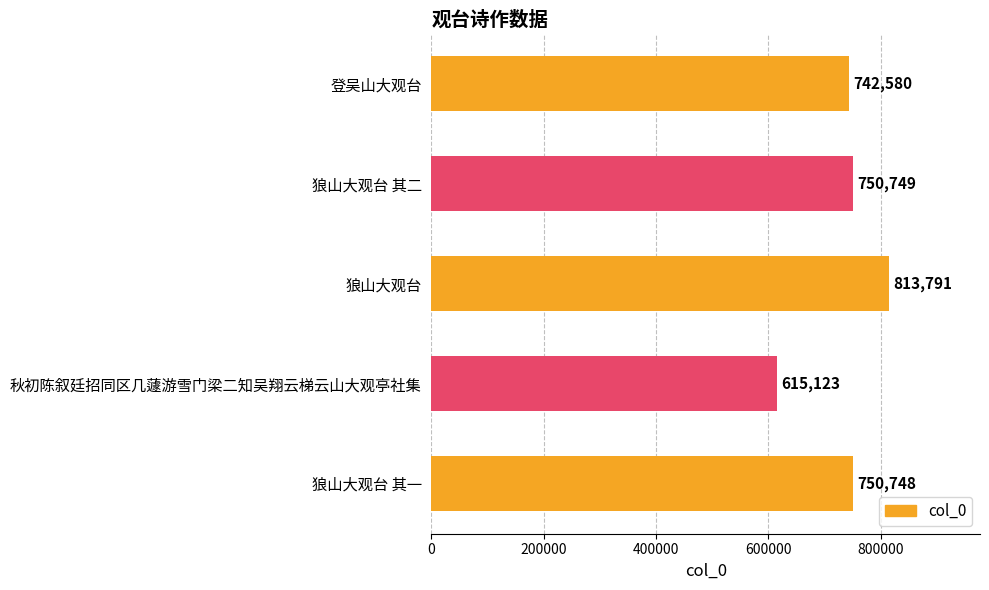

Approximately how many times larger is the value at 狼山大观台 compared to 秋初陈叙廷招同区几蘧游雪门梁二知吴翔云梯云山大观亭社集?

1.3